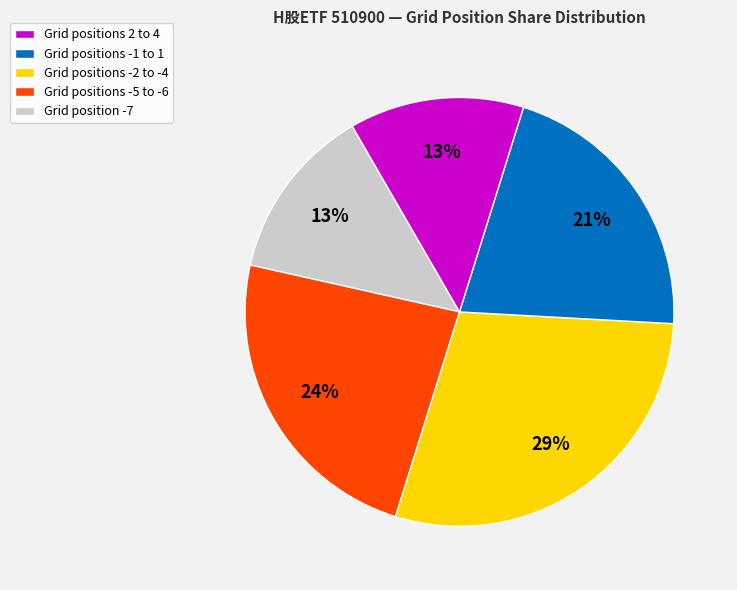

Is there any slice that represents more than half of the pie?

No